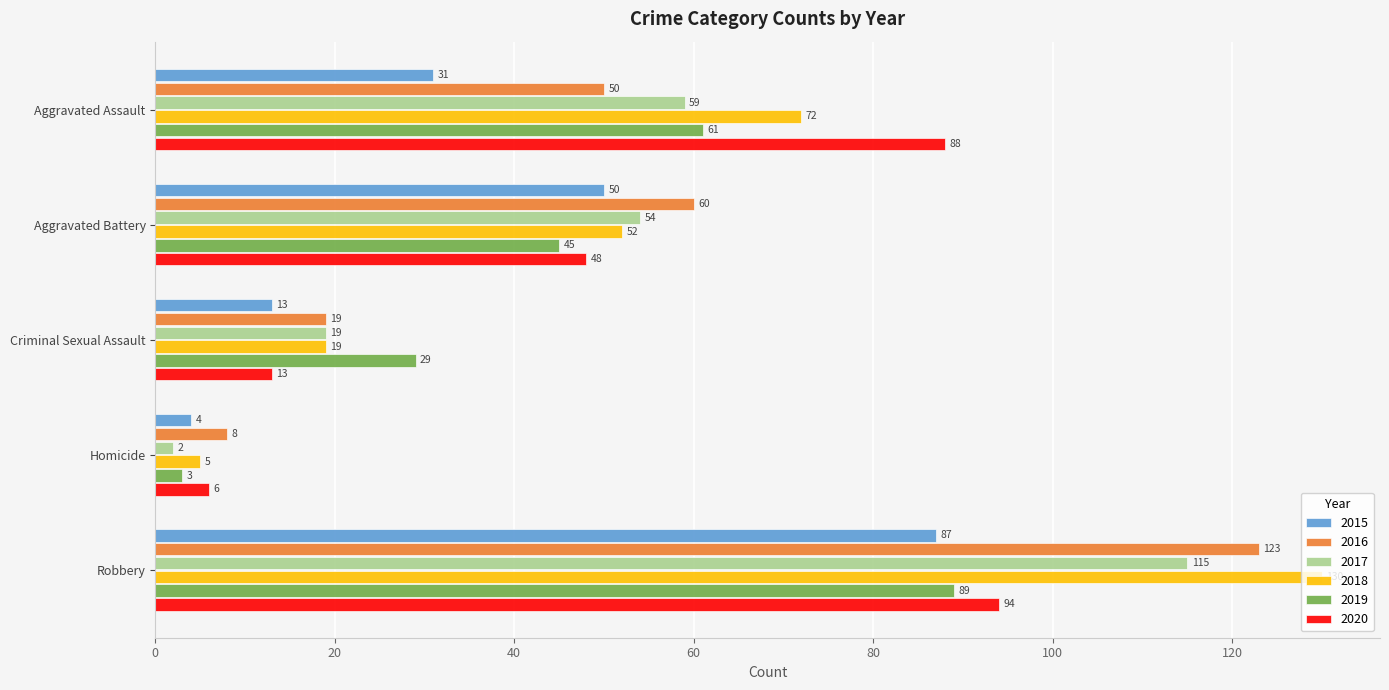

What are all the series names shown in the legend?

2015, 2016, 2017, 2018, 2019, 2020